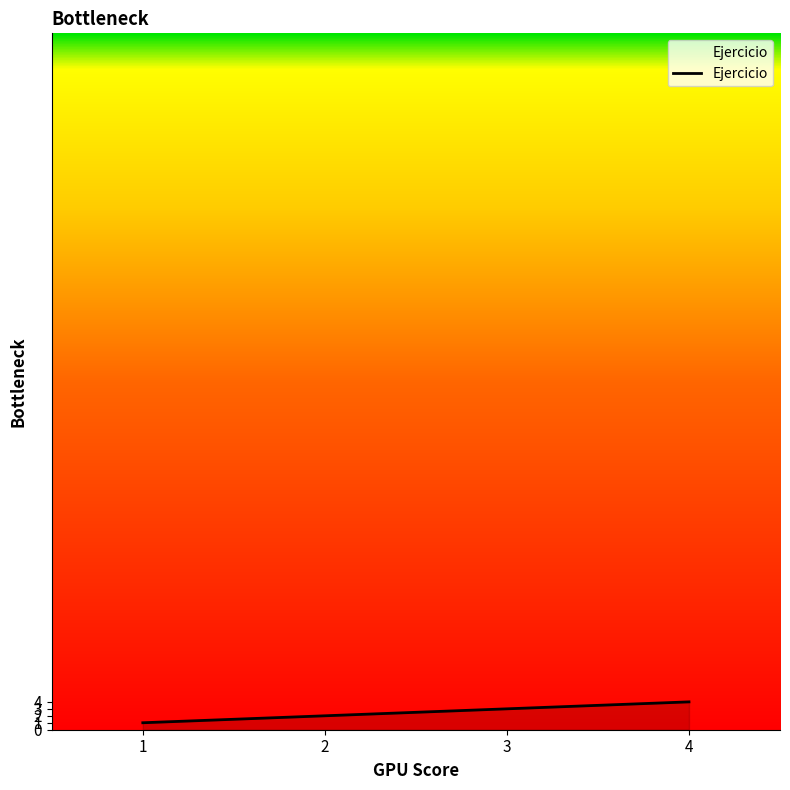

What is the ratio of the value at 2 to the value at 3?

0.7